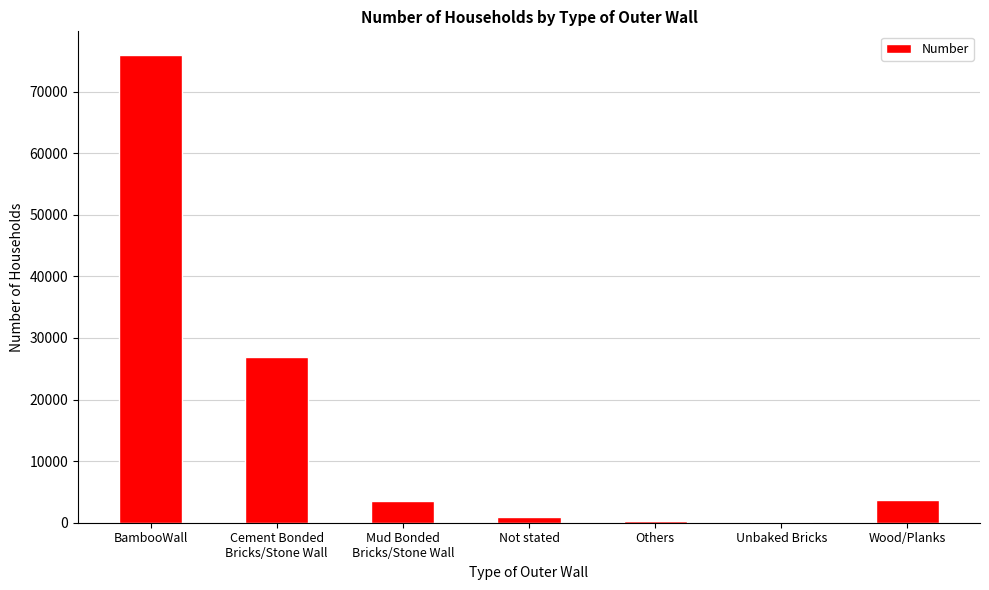

What is the greatest value displayed?

75989